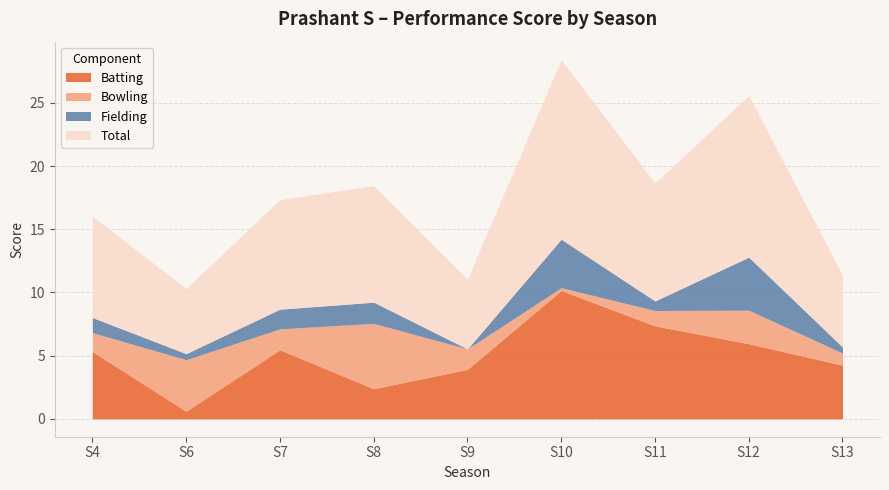

How many values in the Fielding series are below 1?

4